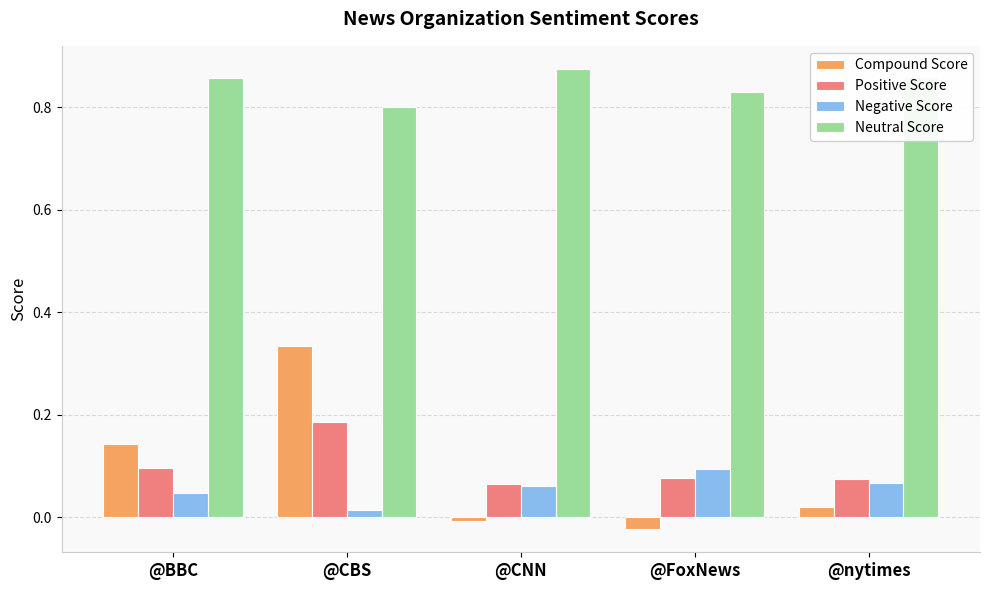

Is it true that Positive Score equals 0.1 at @CNN?

True